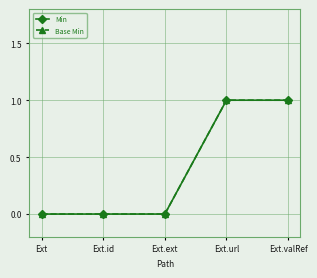

List the labels in order of Min value, largest first.

Ext.url, Ext.valRef, Ext, Ext.id, Ext.ext